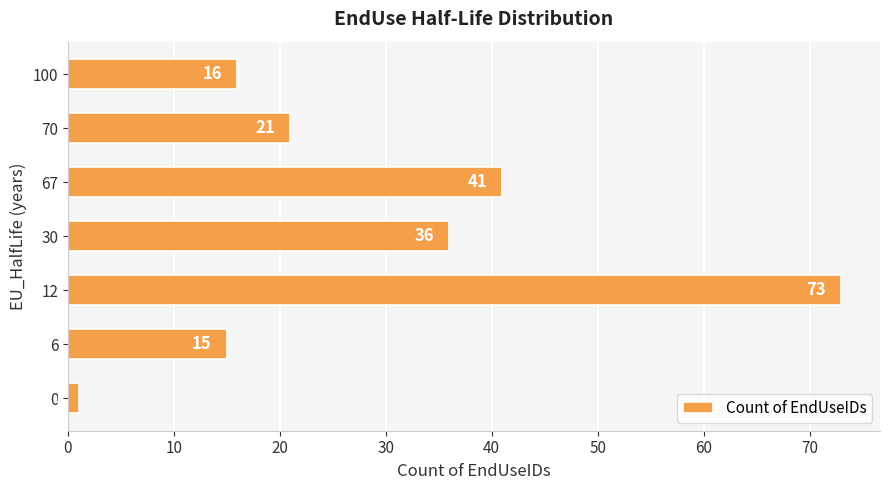

Which category has the highest value across all series?

12